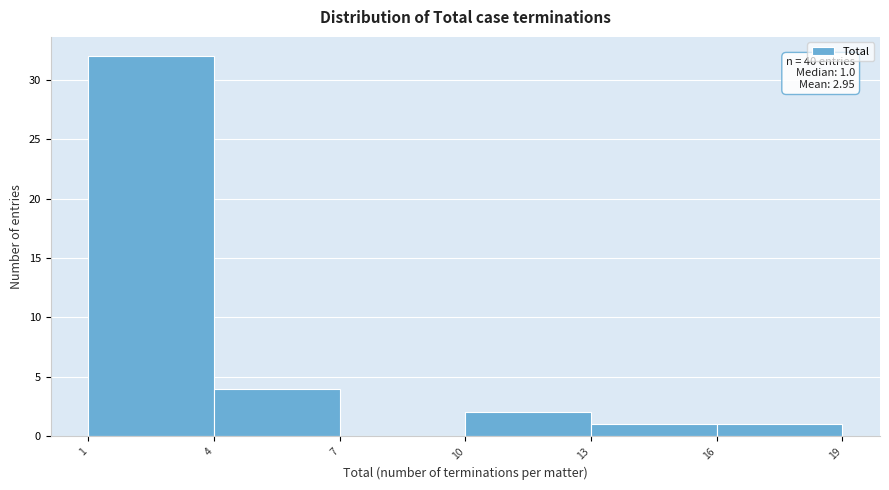

Over which range of the x-axis is the bar tallest?

1 to 4